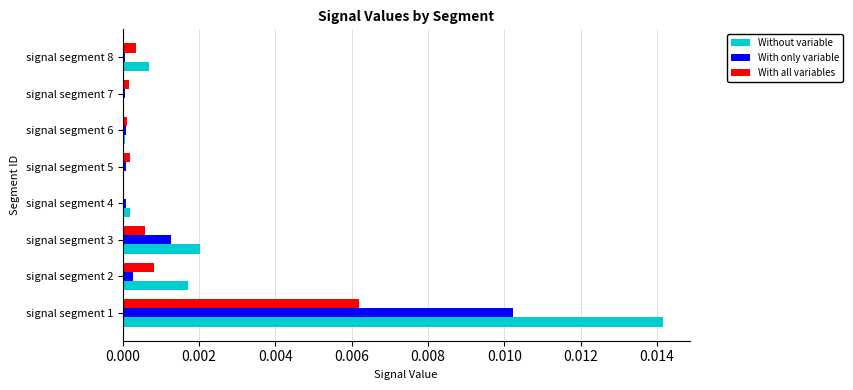

Which series has the largest total across all categories?

Without variable